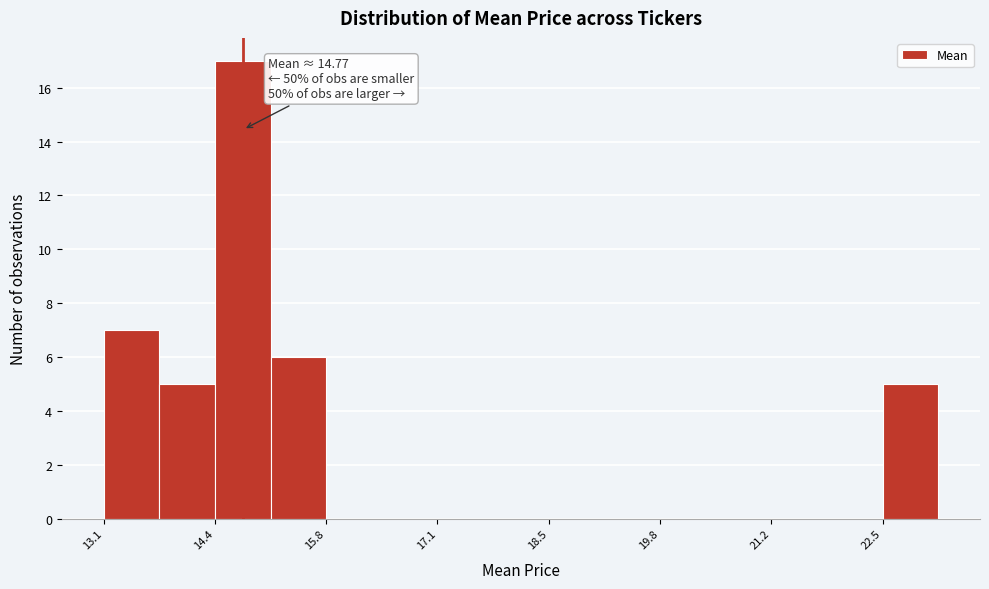

Read against the x-axis, roughly where is the centre of the tallest bar?

14.8